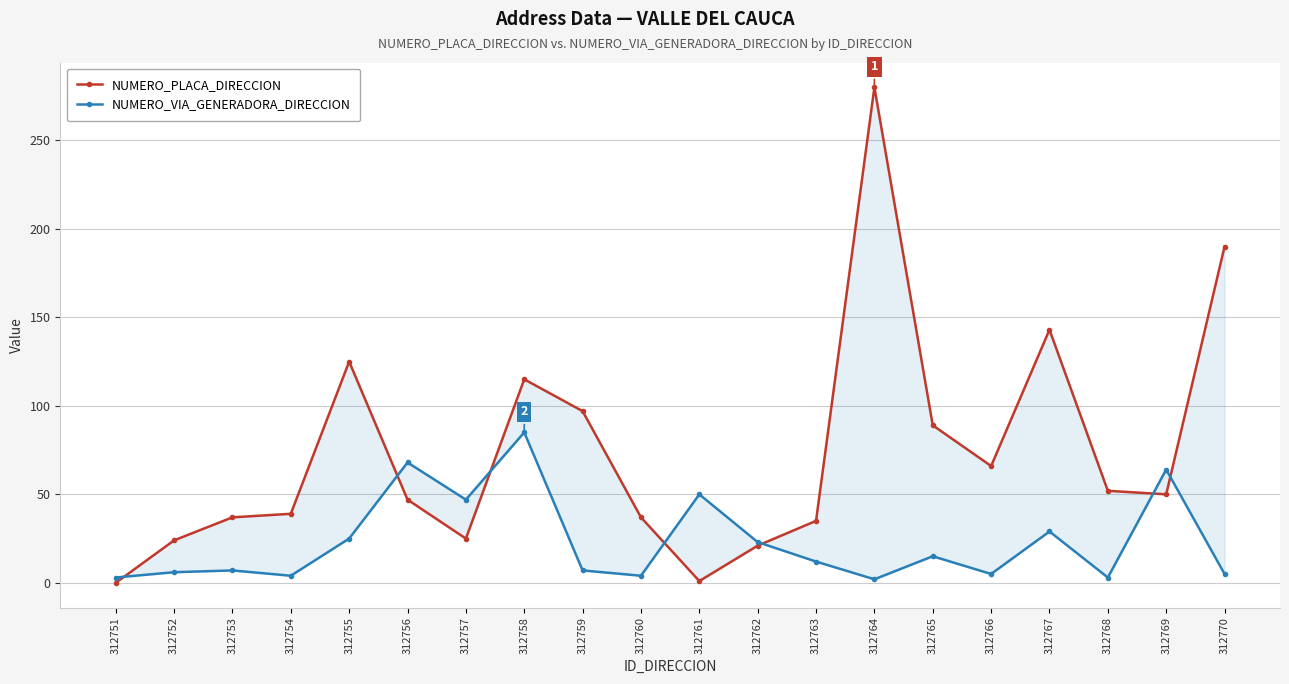

What is the total value across all series at 312762?

44